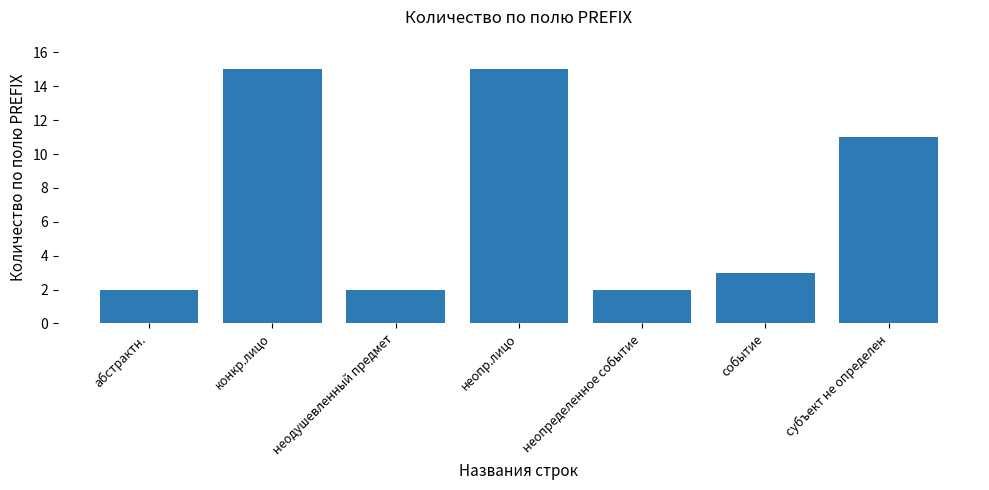

What is the change in value from неодушевленный предмет to субъект не определен?

+9